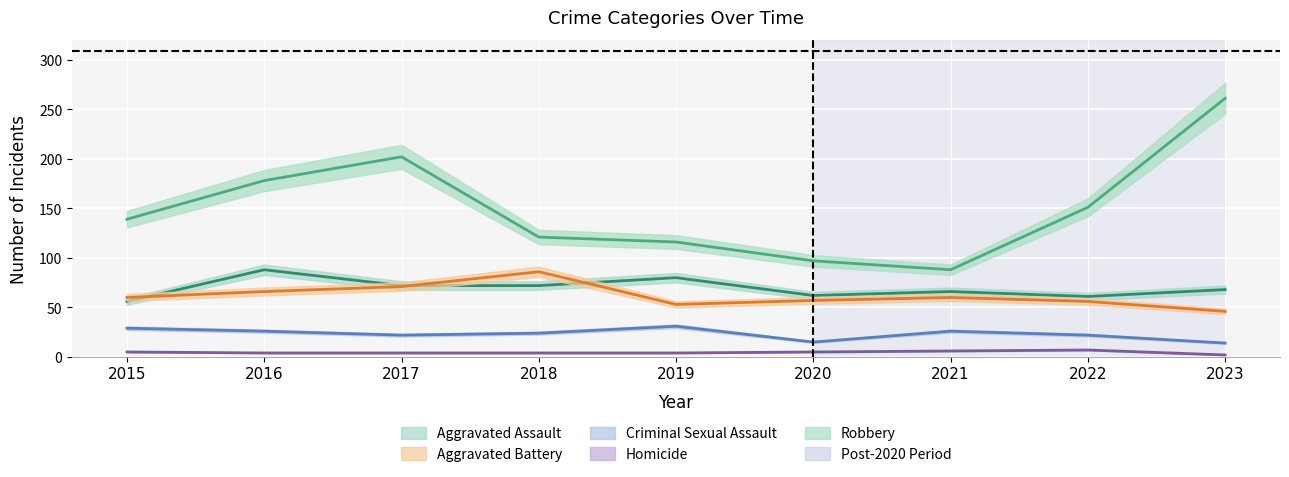

Between 2017 and 2023, which series saw the biggest shift?

Robbery